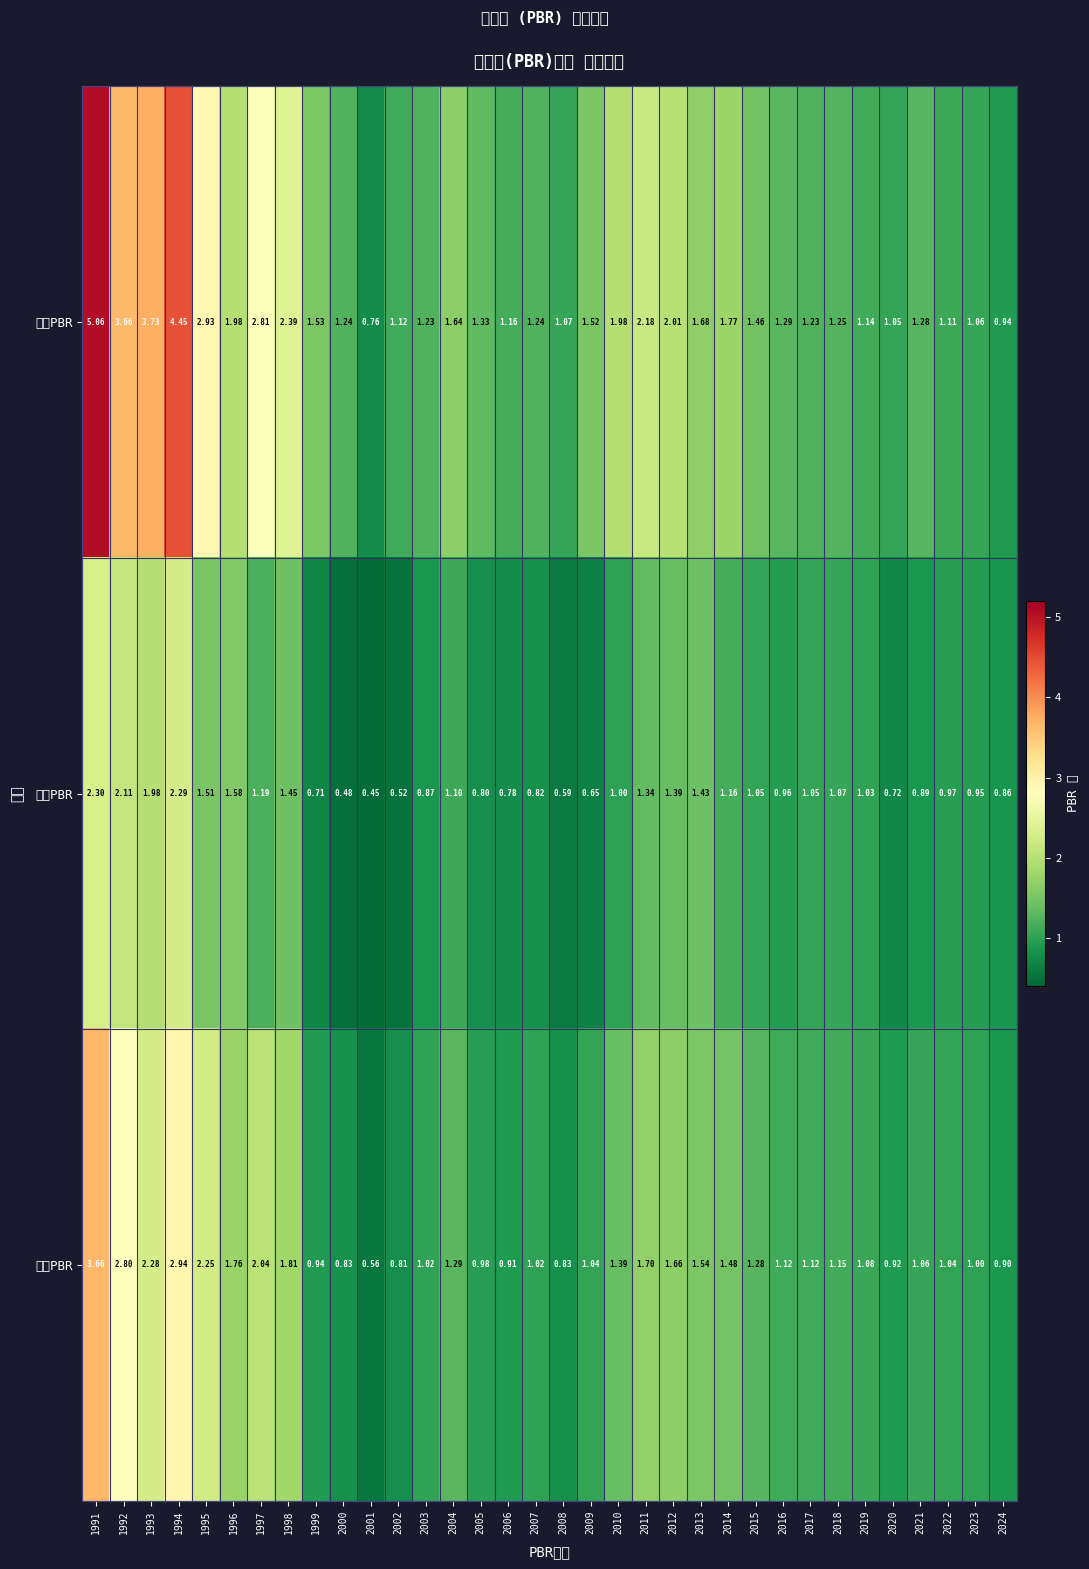

Which has a higher value, 1996 or 2013?

1996